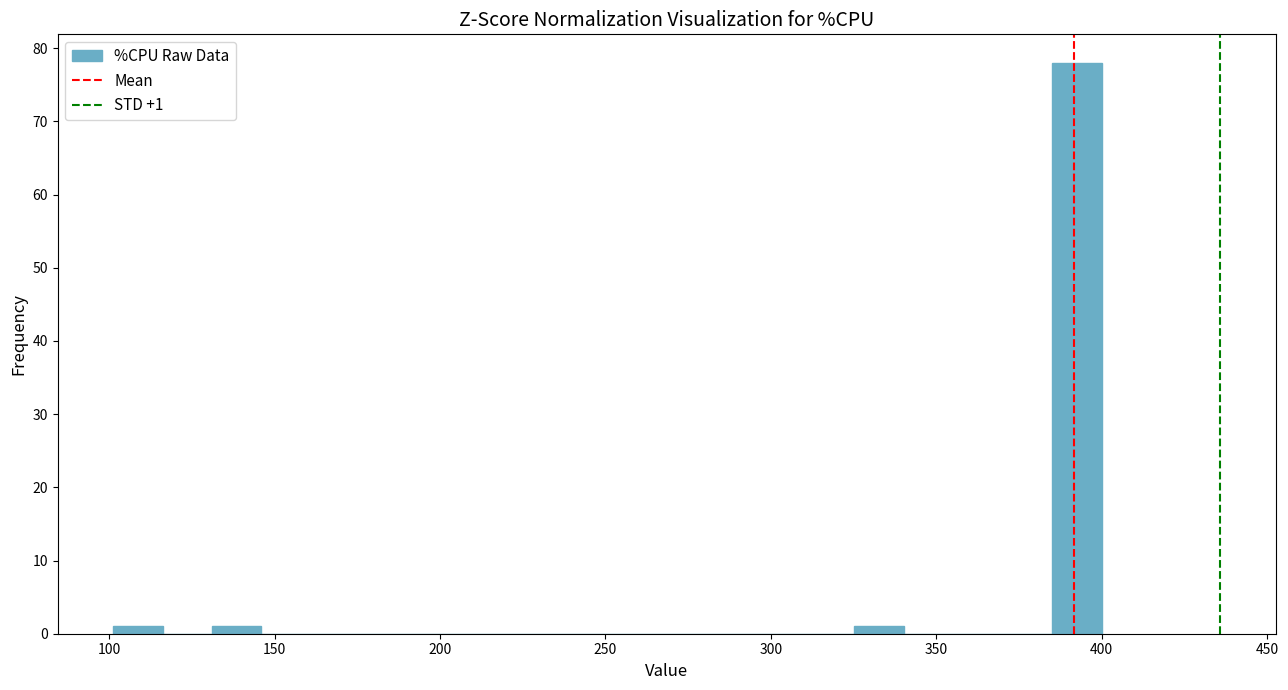

Read against the x-axis, roughly where is the centre of the tallest bar?

395